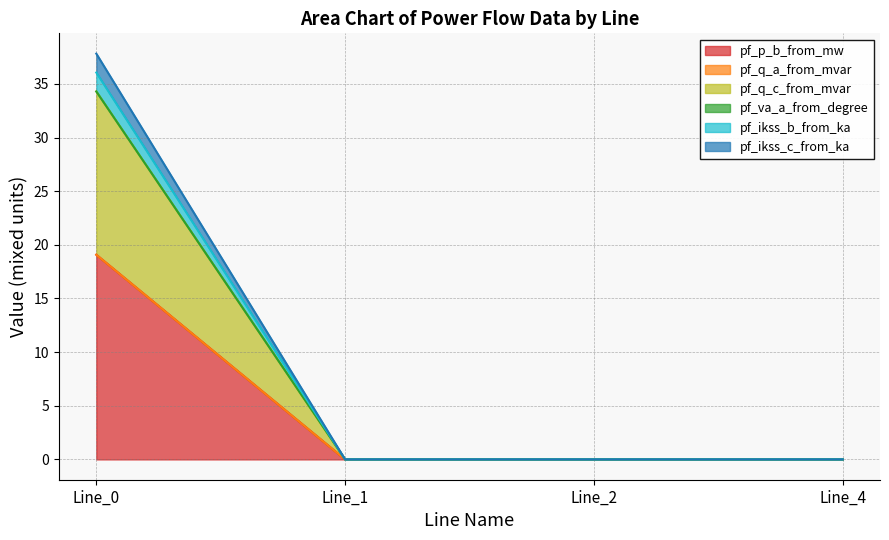

Is it true that pf_ikss_c_from_ka equals 0.0 at Line_2?

True